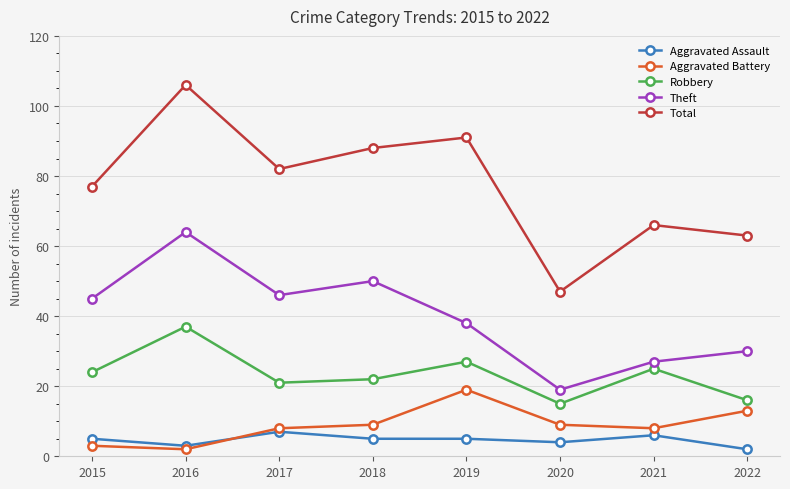

Which series changed the most between 2015 and 2020?

Total